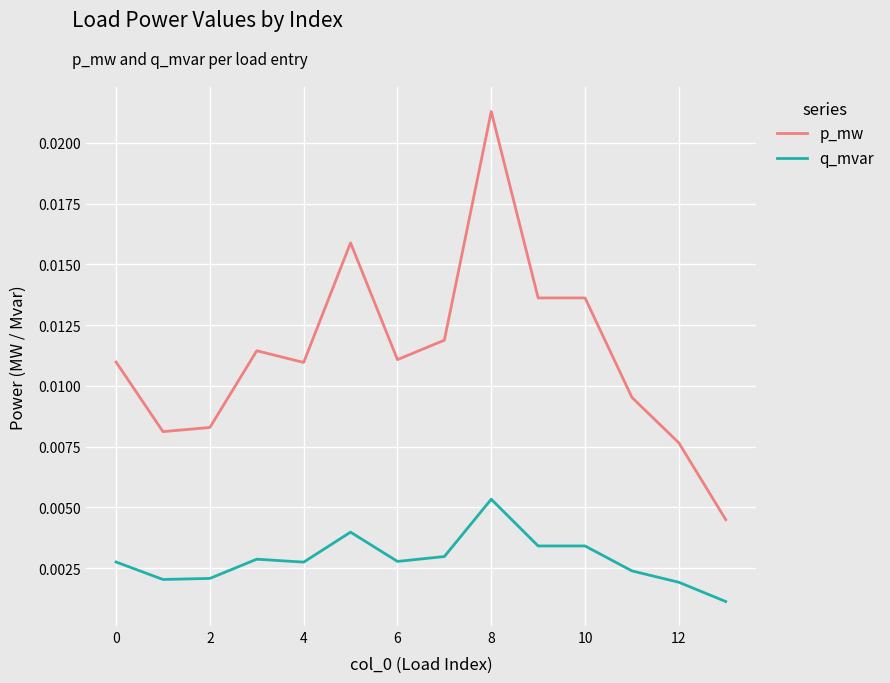

How many categories are shown in the chart?

14